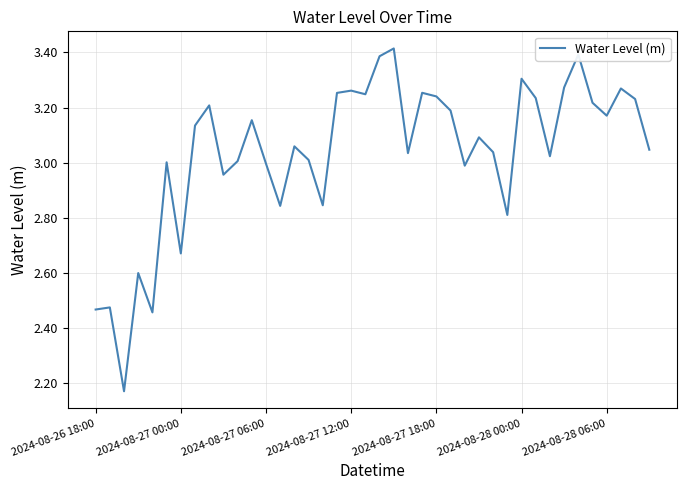

What is the average value?

3.0